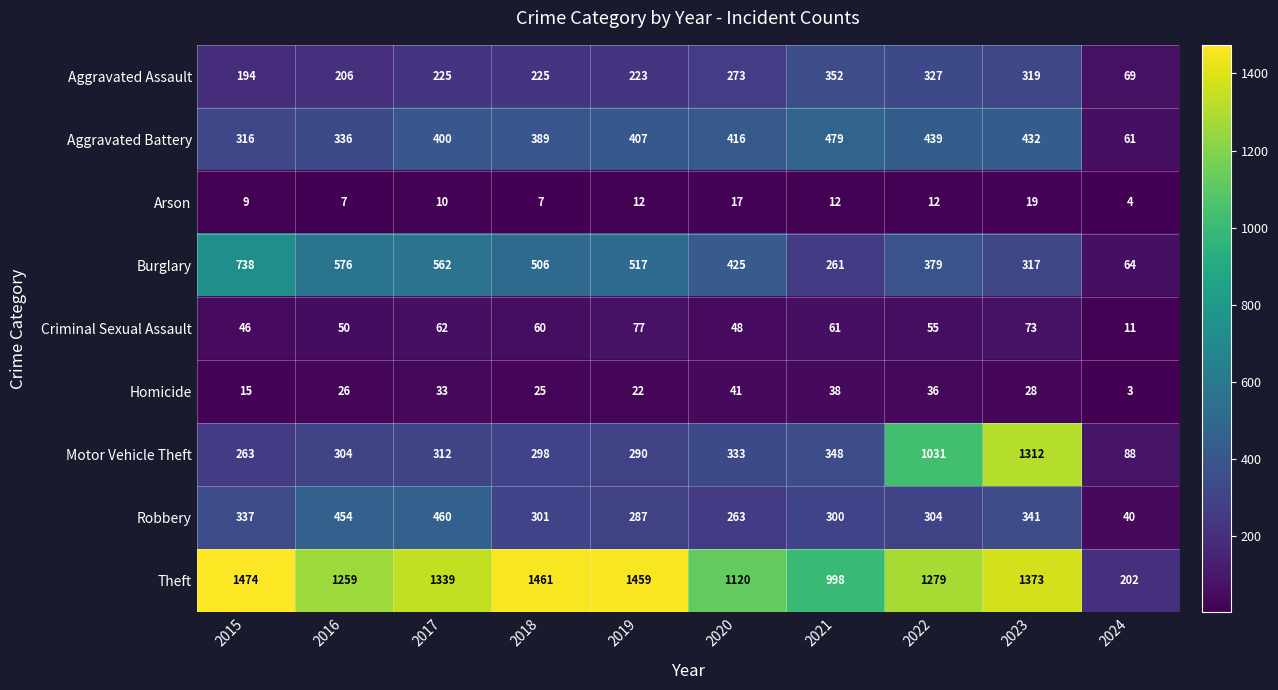

At which label is Criminal Sexual Assault closest to 44?

2015